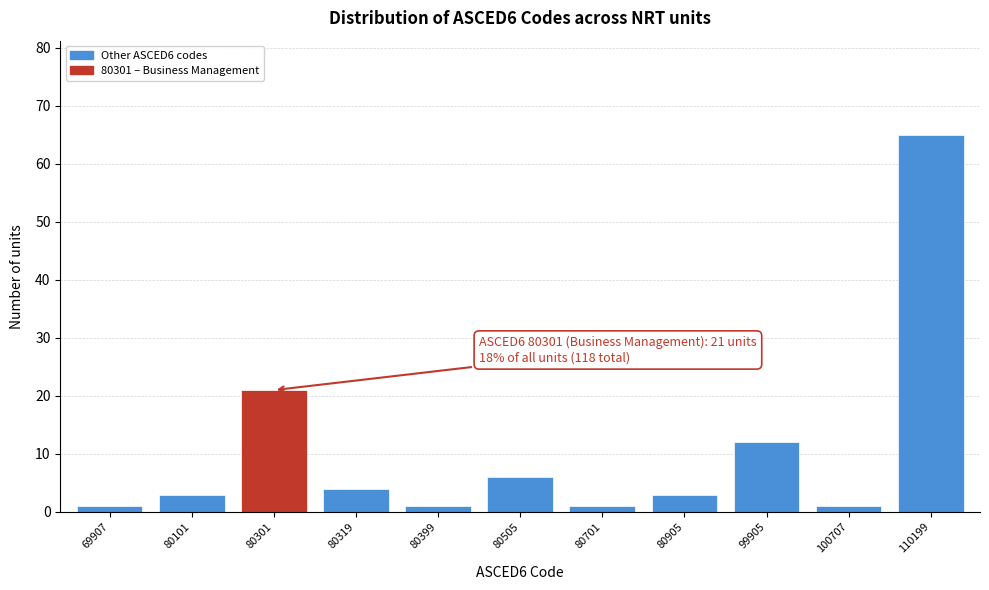

Reading left to right, transcribe all the data shown in this chart.

69907=1	80101=3	80301=21	80319=4	80399=1	80505=6	80701=1	80905=3	99905=12	100707=1	110199=65